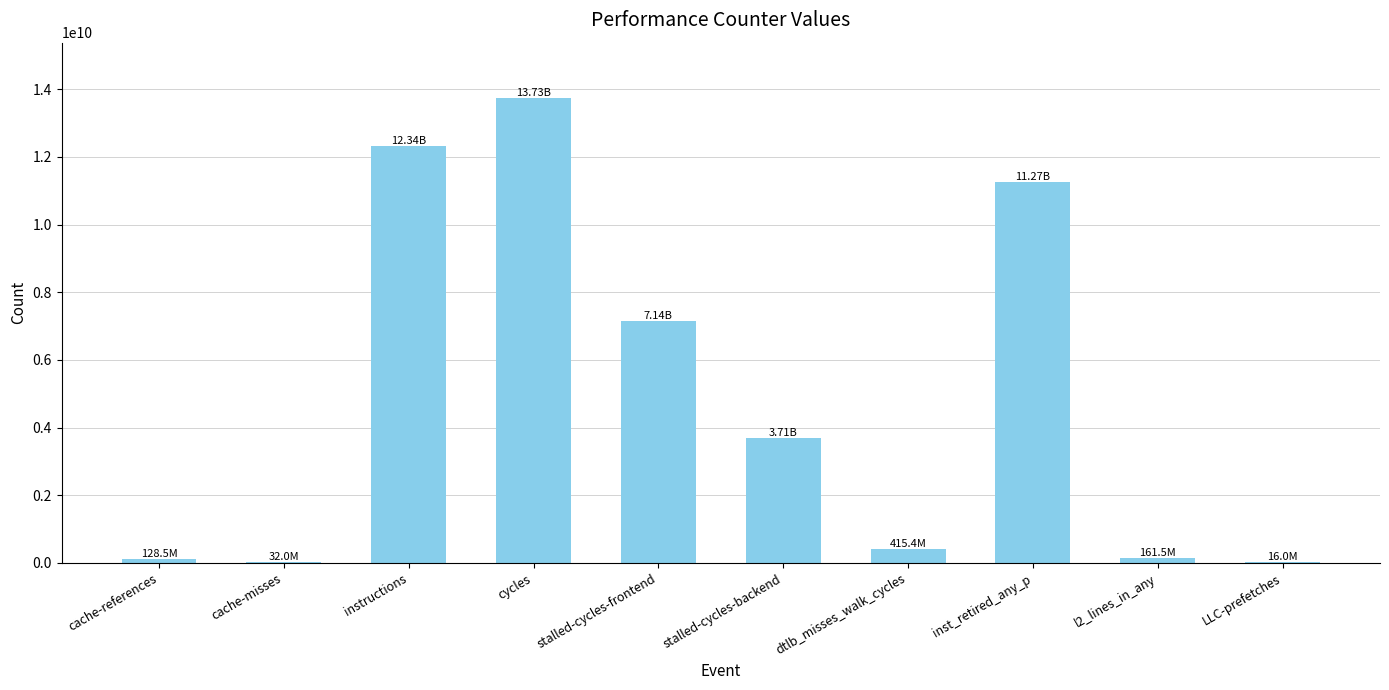

Where is the data nearest to the value 6873233800?

stalled-cycles-frontend